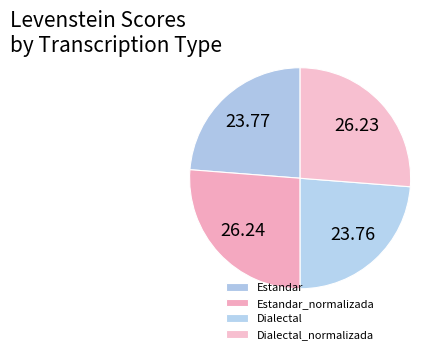

What portion of the pie excludes Estandar?

76.2%